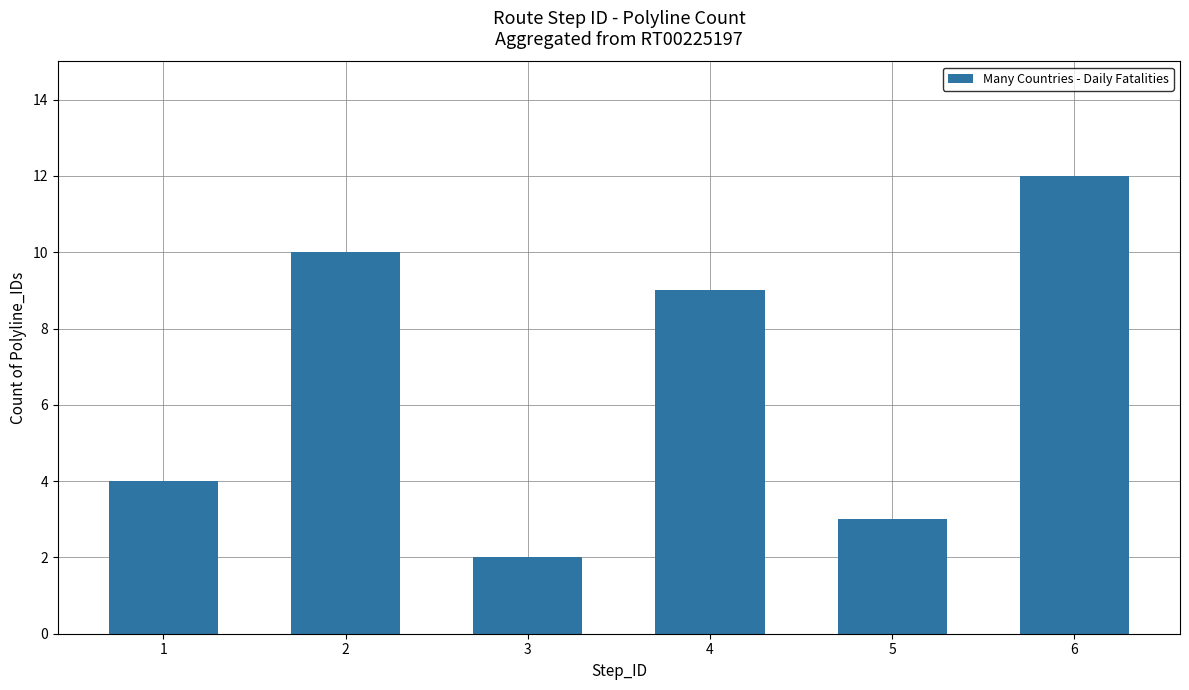

List the labels in order of value, smallest first.

3, 5, 1, 4, 2, 6